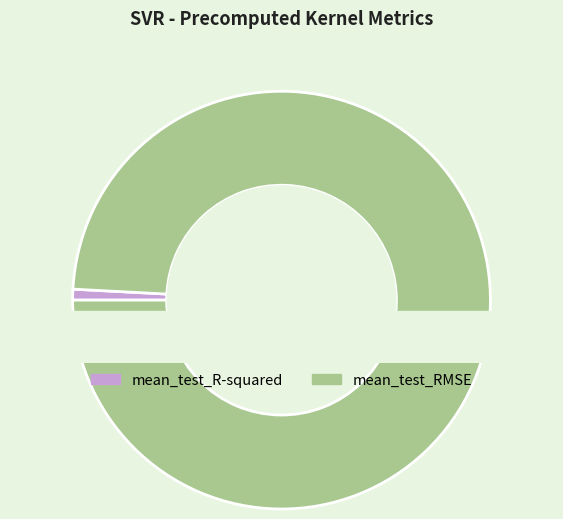

The mean_test_RMSE slice represents 89% of the pie. True or false?

False